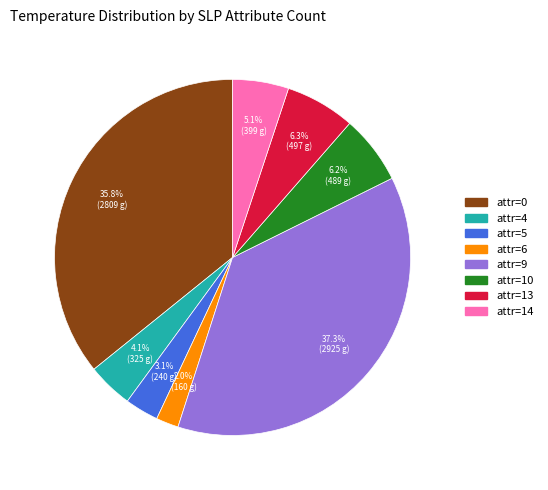

Is there a majority slice in this chart?

No